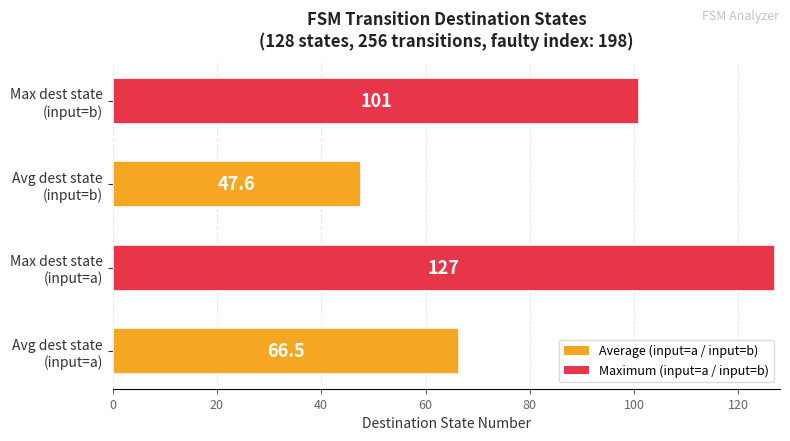

What is the minimum value shown in the chart?

47.6